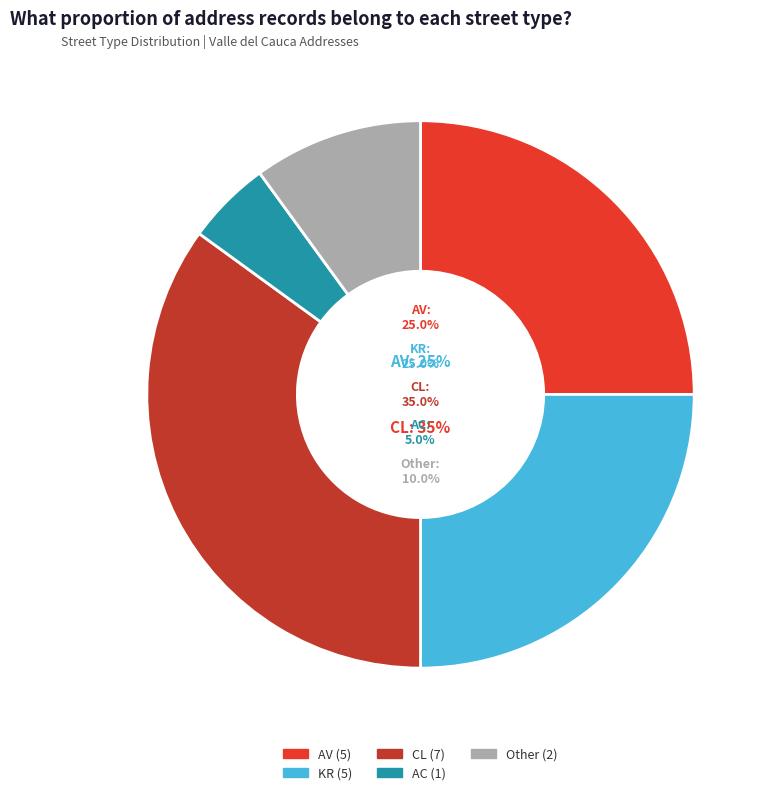

To the nearest percent, what percentage of the pie is AC?

5%